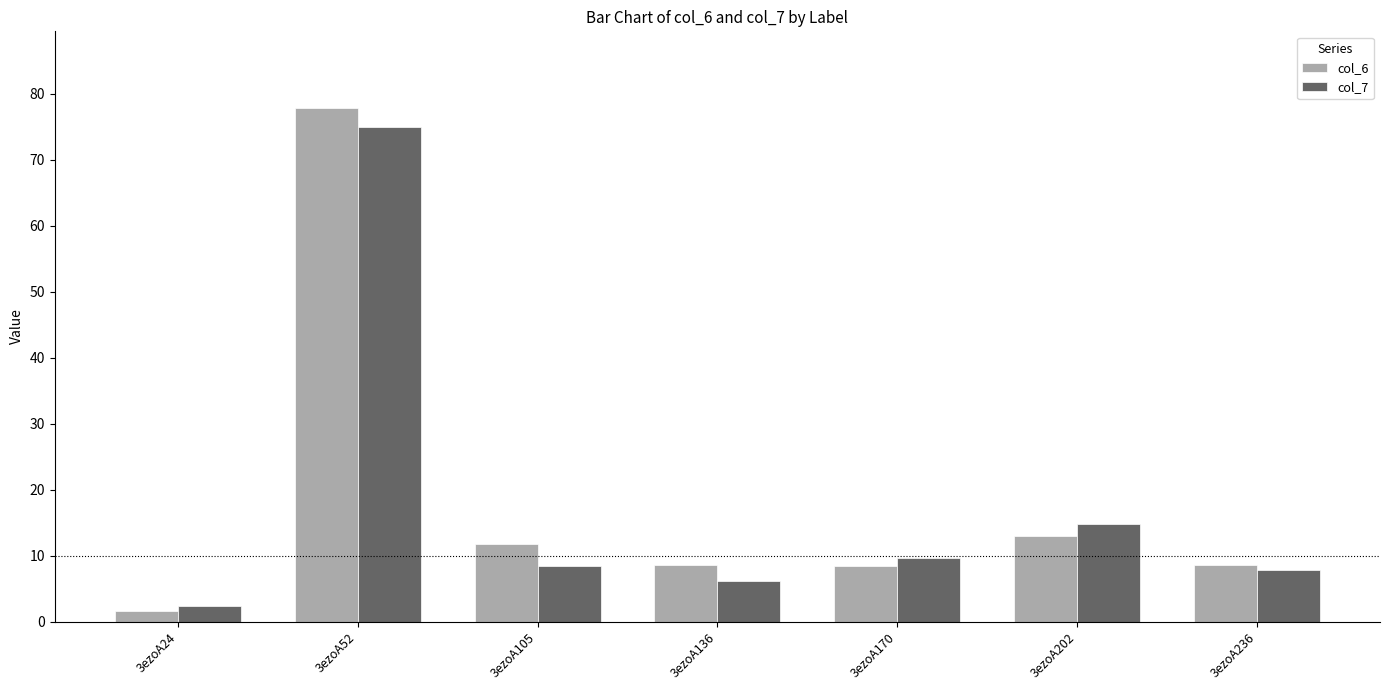

What is the total value across all series at 3ezoA24?

3.9